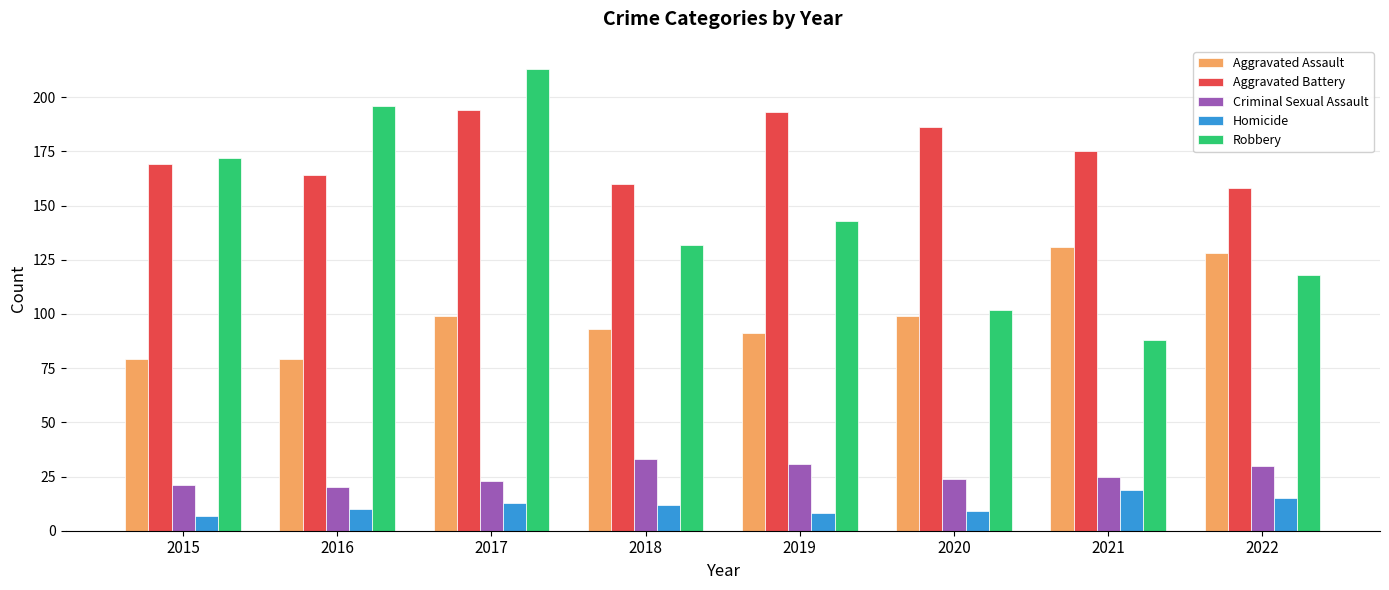

The Robbery series shows 143 at 2019. True or false?

True